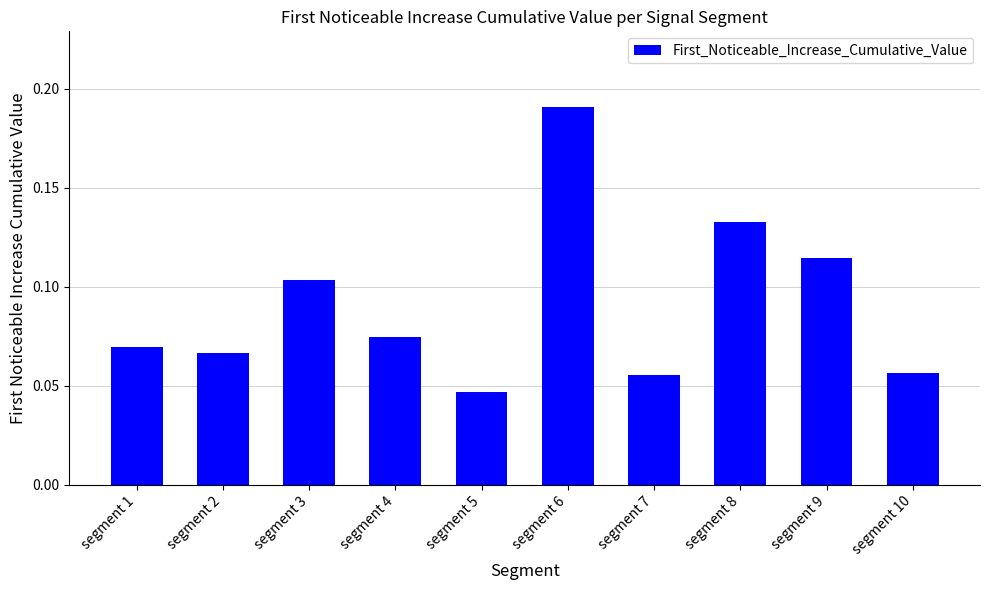

The chart shows a value of 0.2 at segment 3. True or false?

False